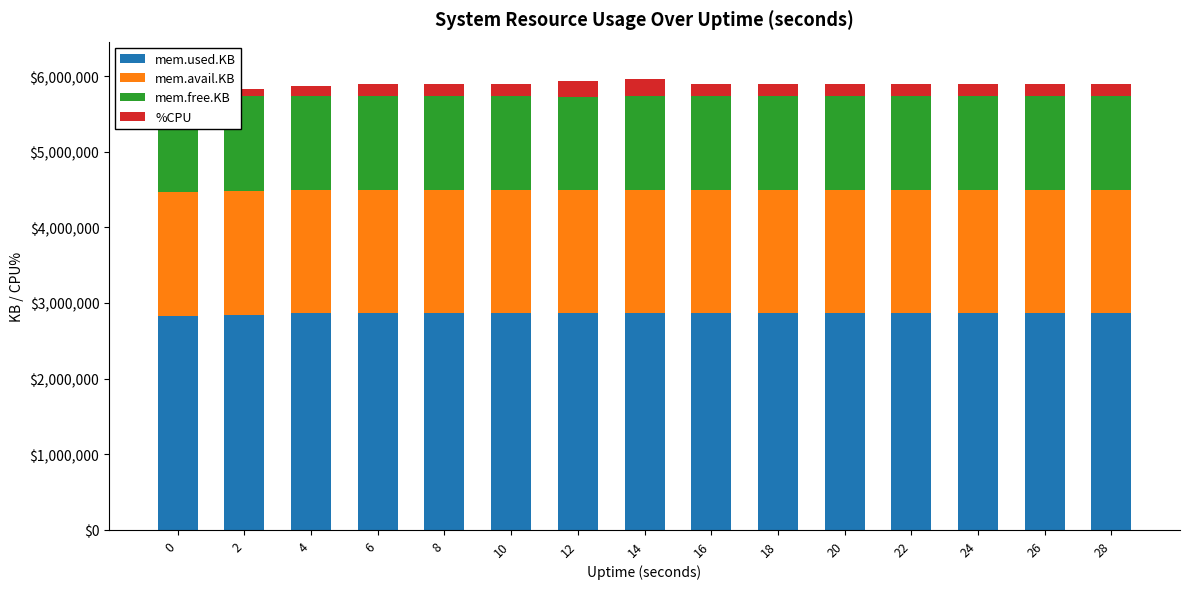

What value does the mem.free.KB series have at 16, to the nearest 10?

1240240